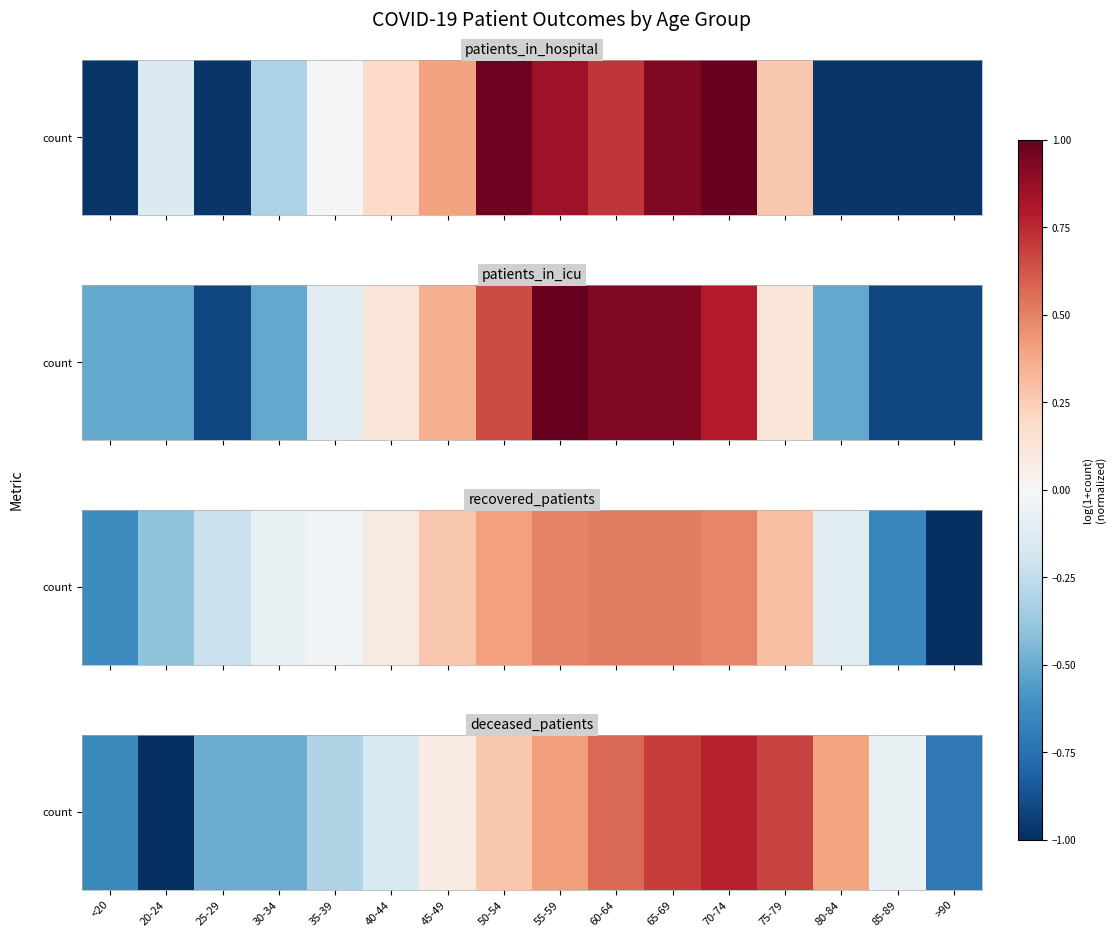

Reading left to right, what are all the values shown in this chart?

1.4	0.0	1.9	1.9	2.7	3.3	4.2	4.9	5.5	6.1	6.6	6.9	6.5	5.4	3.6	1.1